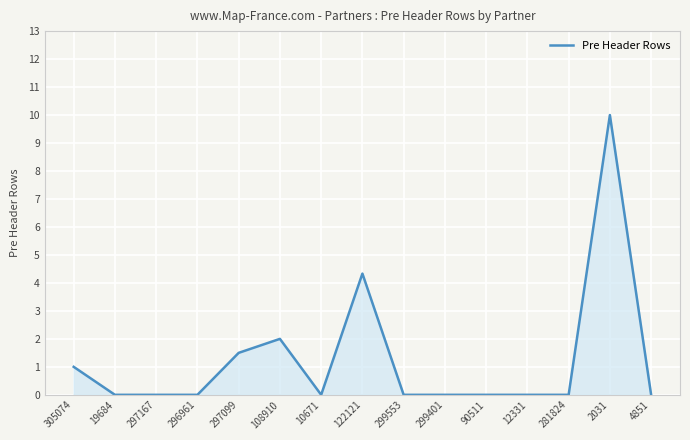

What position from the right is 305074?

15